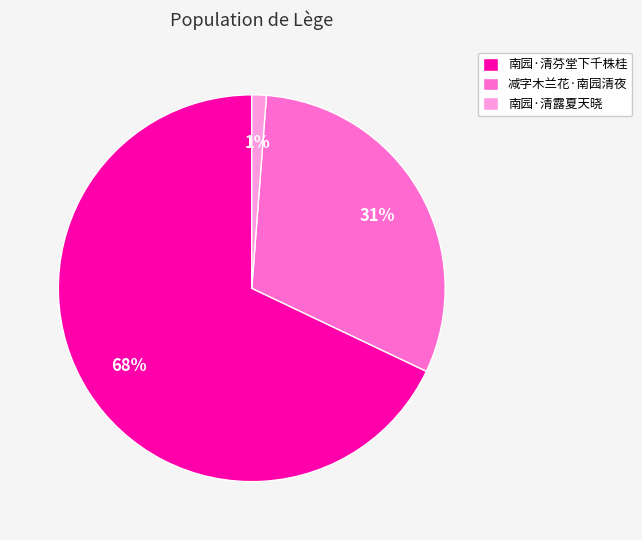

To the nearest percent, what is the difference between the 南园·清露夏天晓 and 减字木兰花·南园清夜 slice percentages?

30%